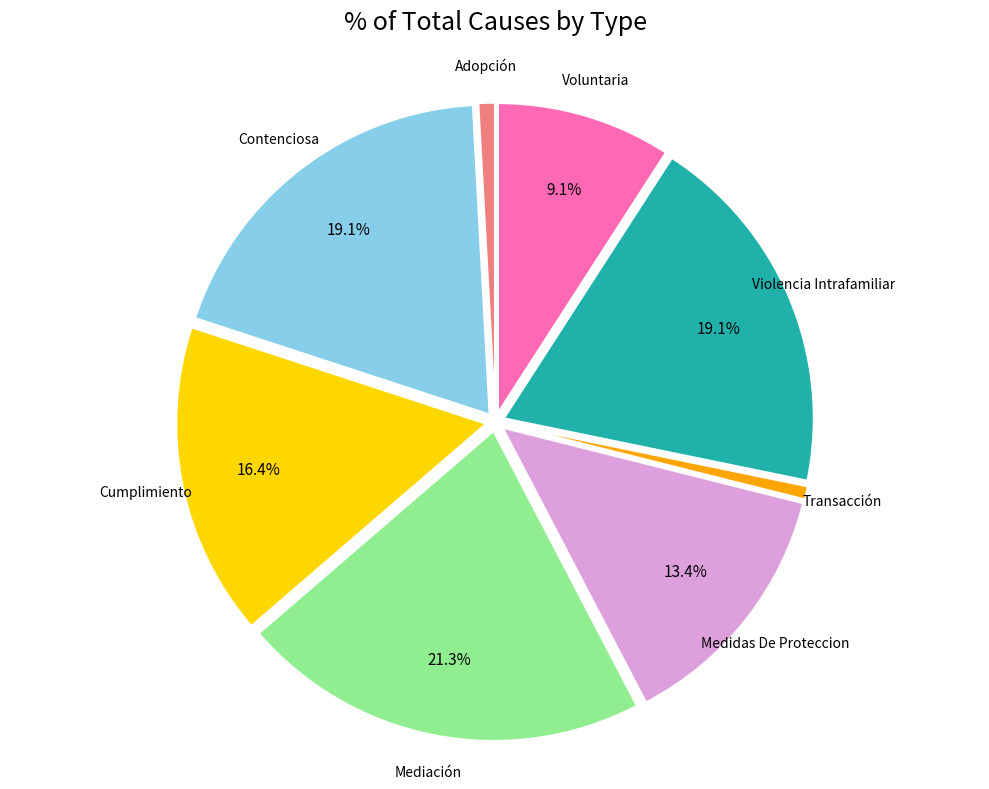

Is there a majority slice in this chart?

No